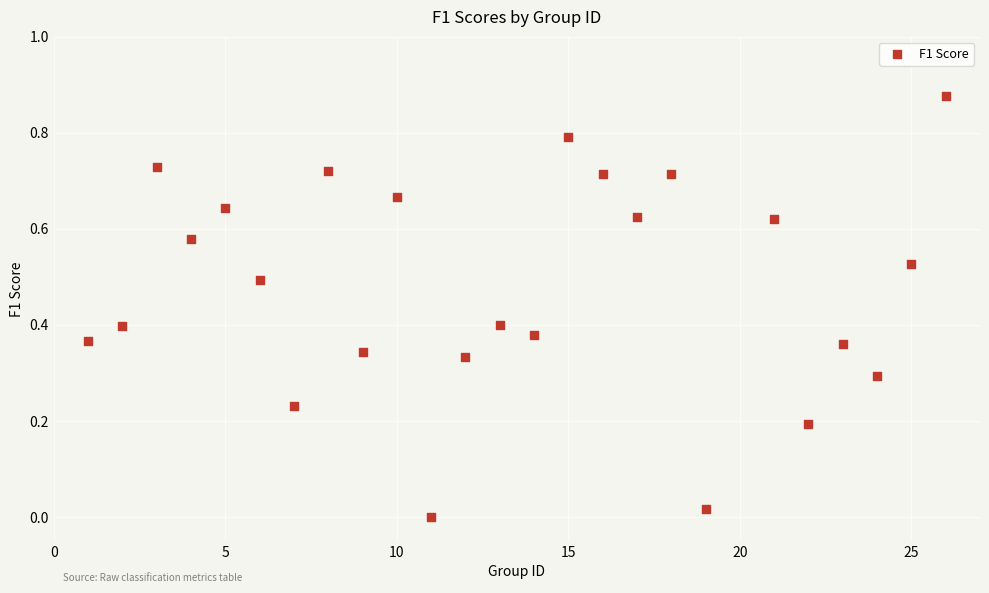

What is the range of X values (max minus min)?

25.0